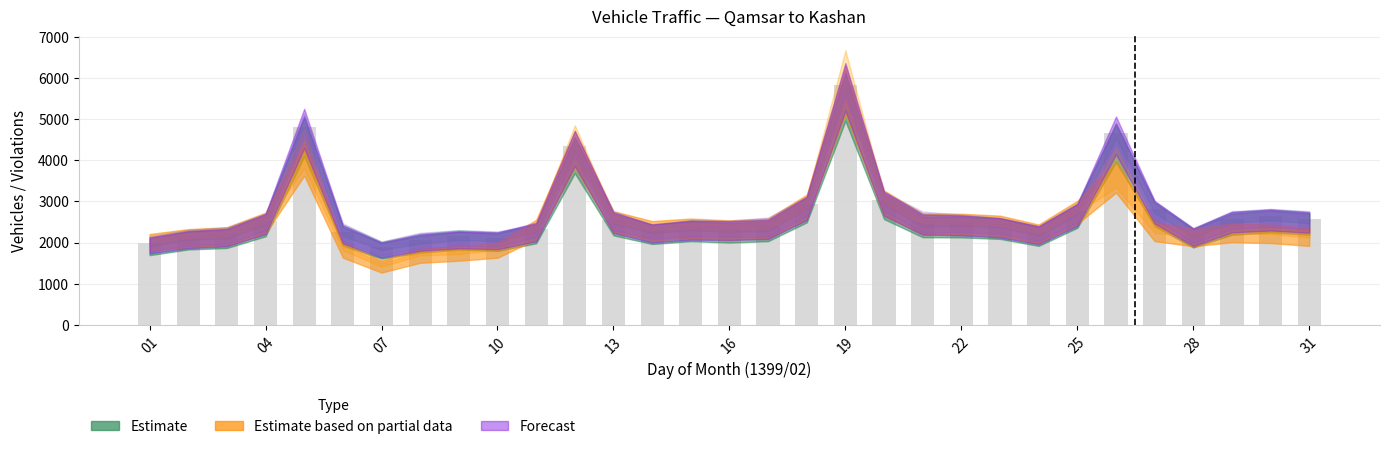

What is the value of the 5th bar from the left?

4820